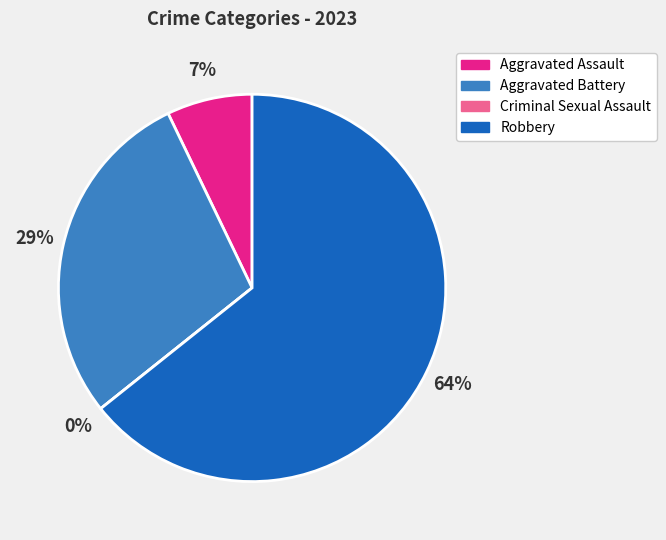

Between Robbery and Aggravated Assault, which is larger?

Robbery